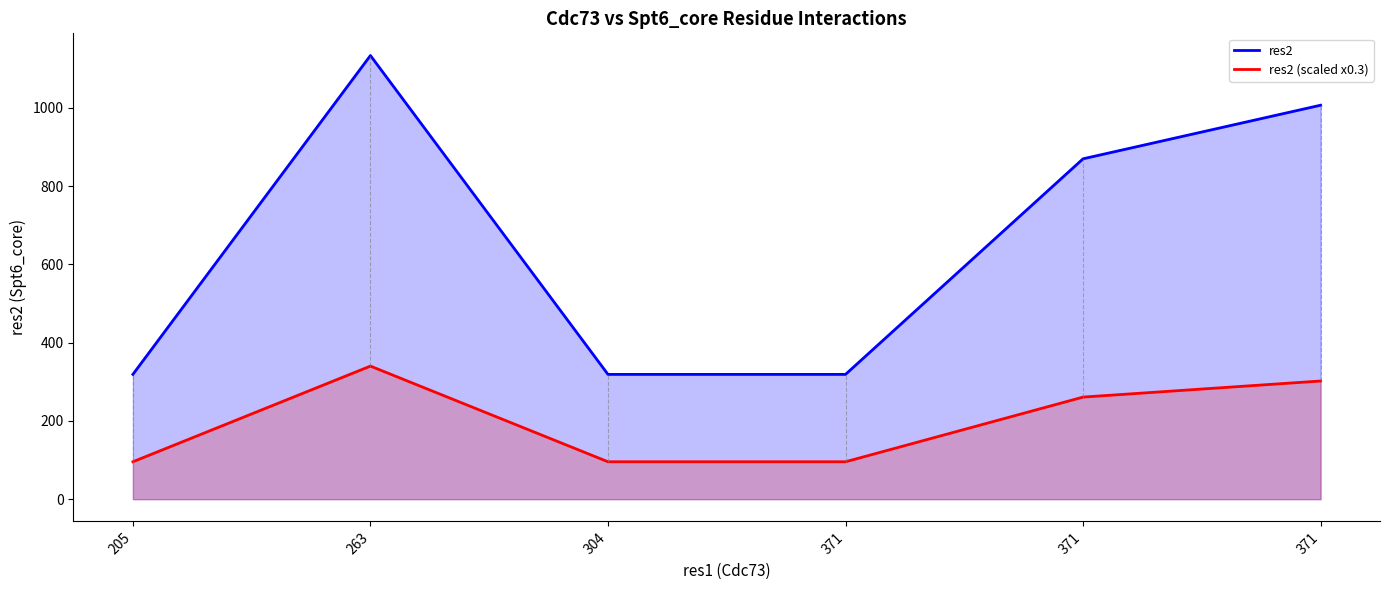

What is the sum of all res2 values?

3968.0